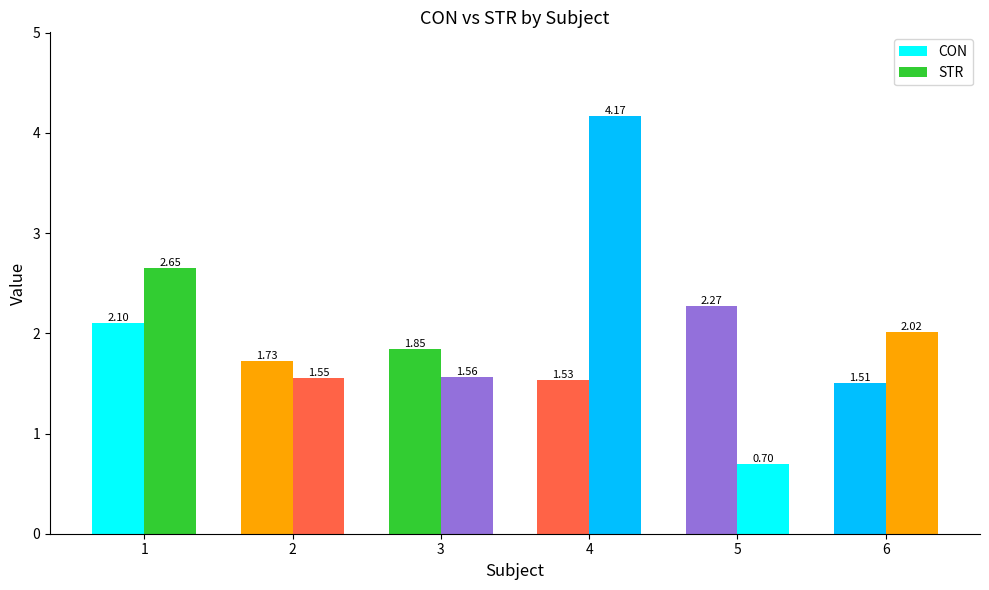

Rank the series by their maximum value, from highest to lowest.

STR, CON